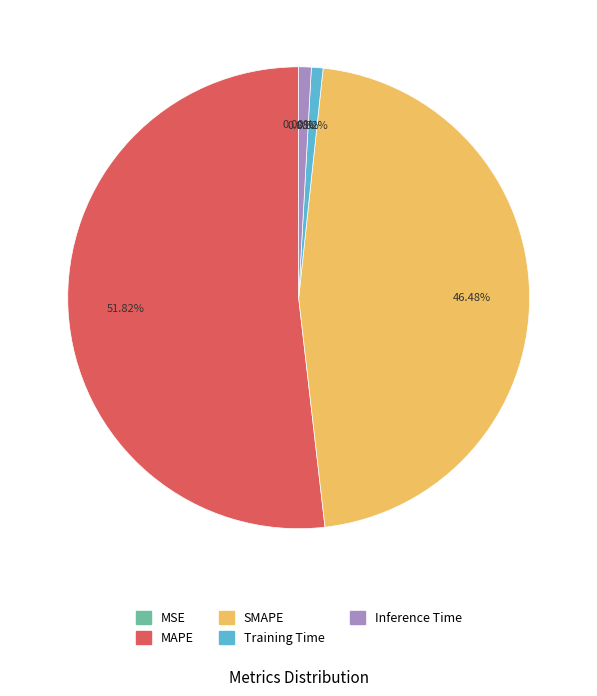

Do Inference Time and SMAPE together represent more than half of the pie?

No